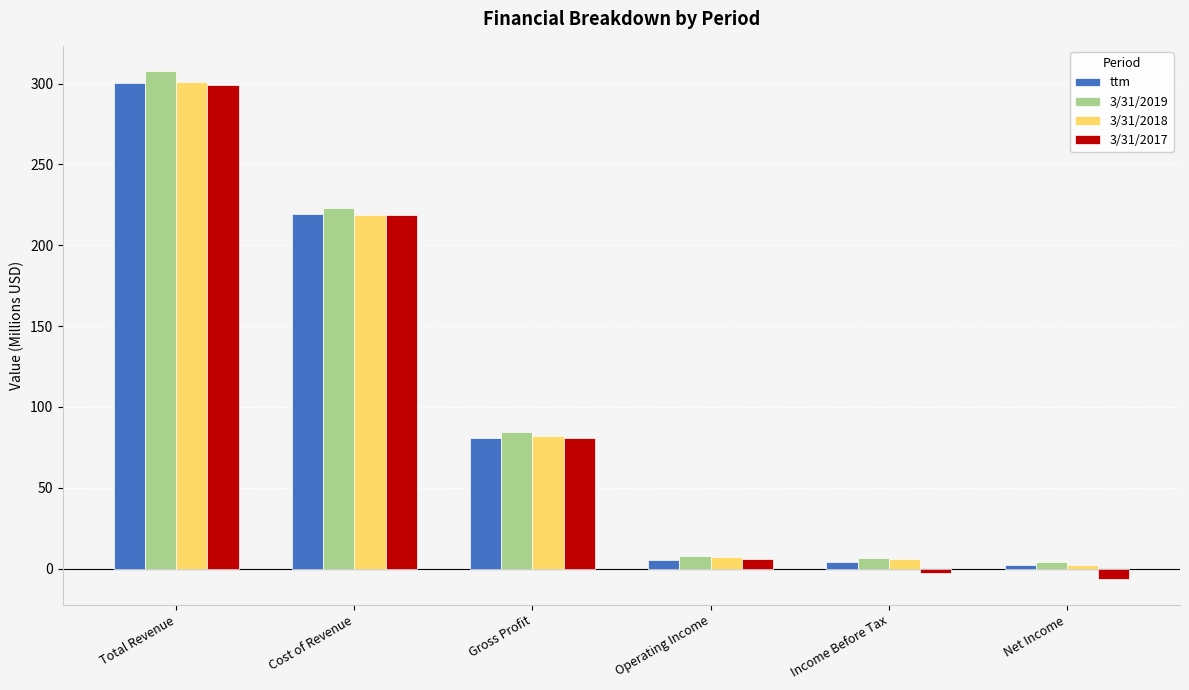

Which label corresponds to the largest value in the chart?

Total Revenue